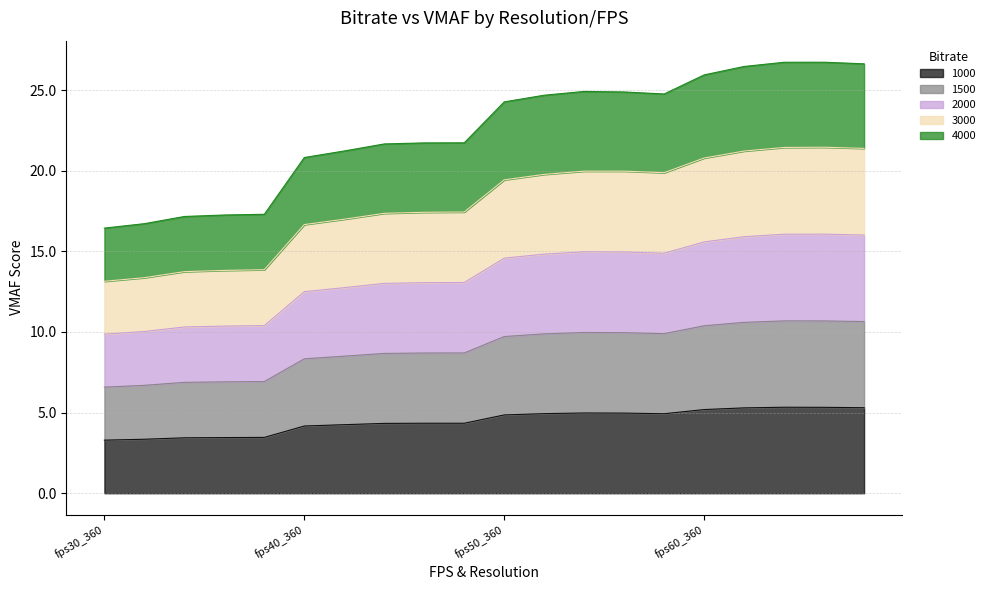

What are all the series names shown in the legend?

1000, 1500, 2000, 3000, 4000